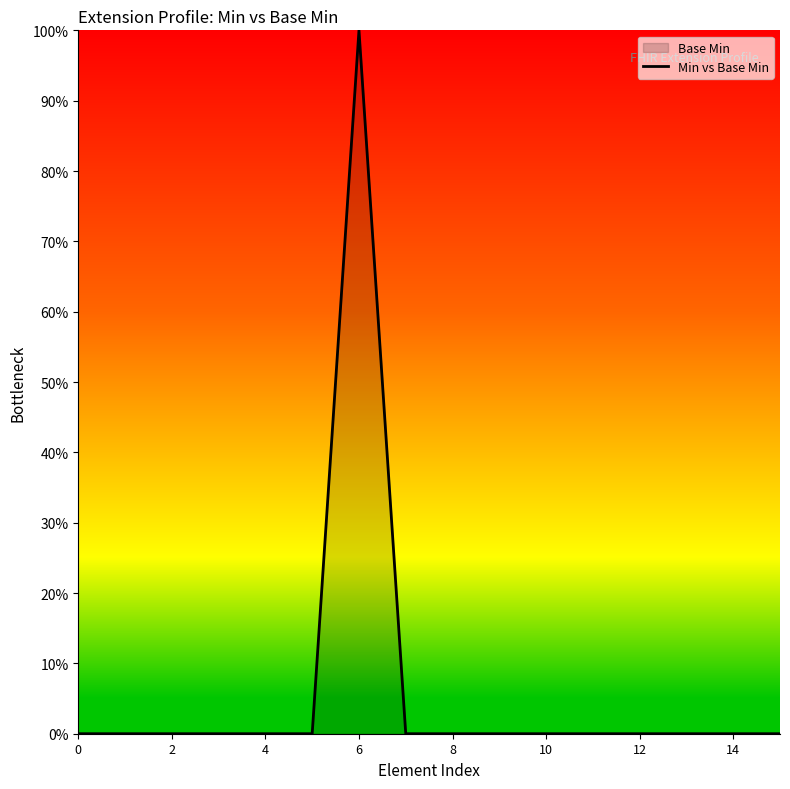

Which has a higher value, 2 or 12?

2